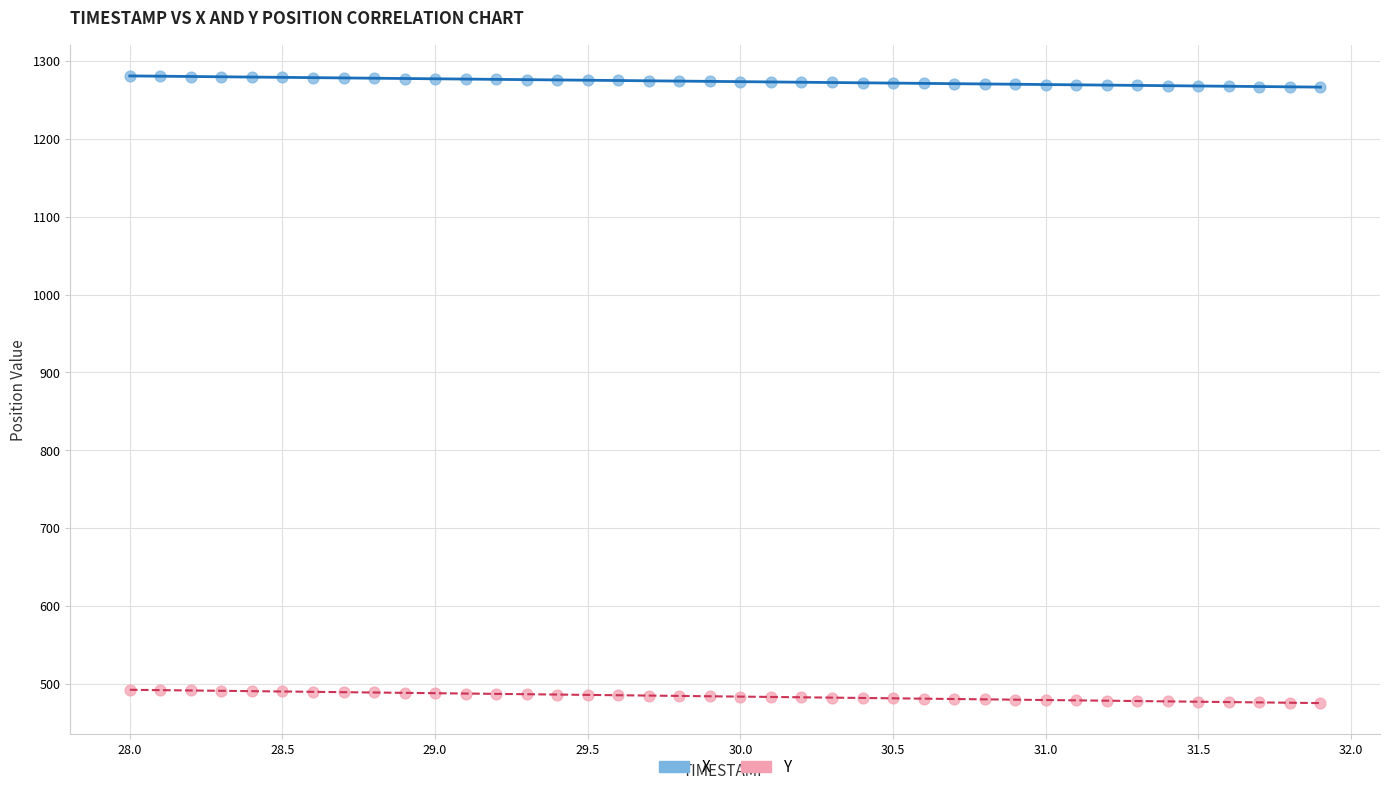

Which series reaches the maximum Y coordinate?

X